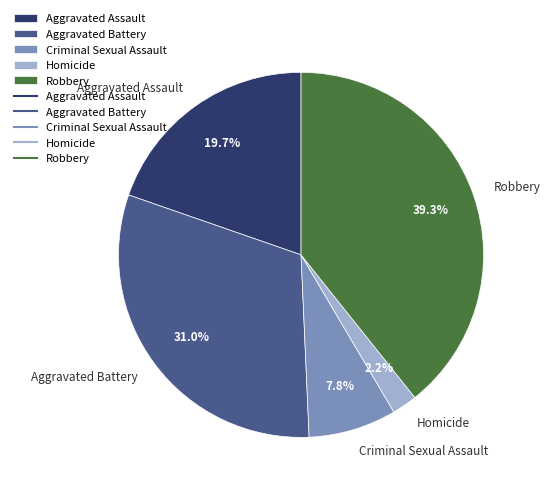

To the nearest percent, what percentage of the pie is Criminal Sexual Assault?

8%